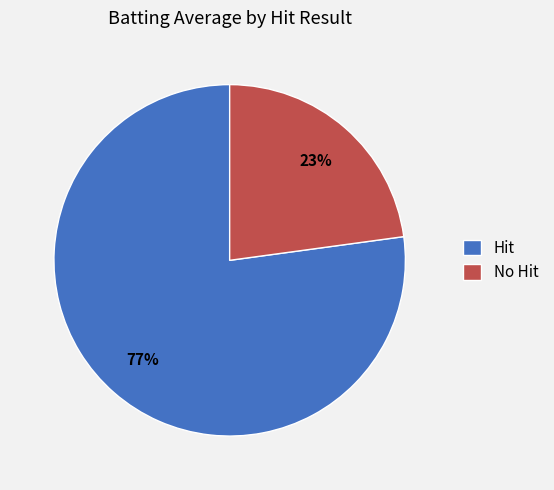

Is it true that No Hit is 11% of the pie?

False